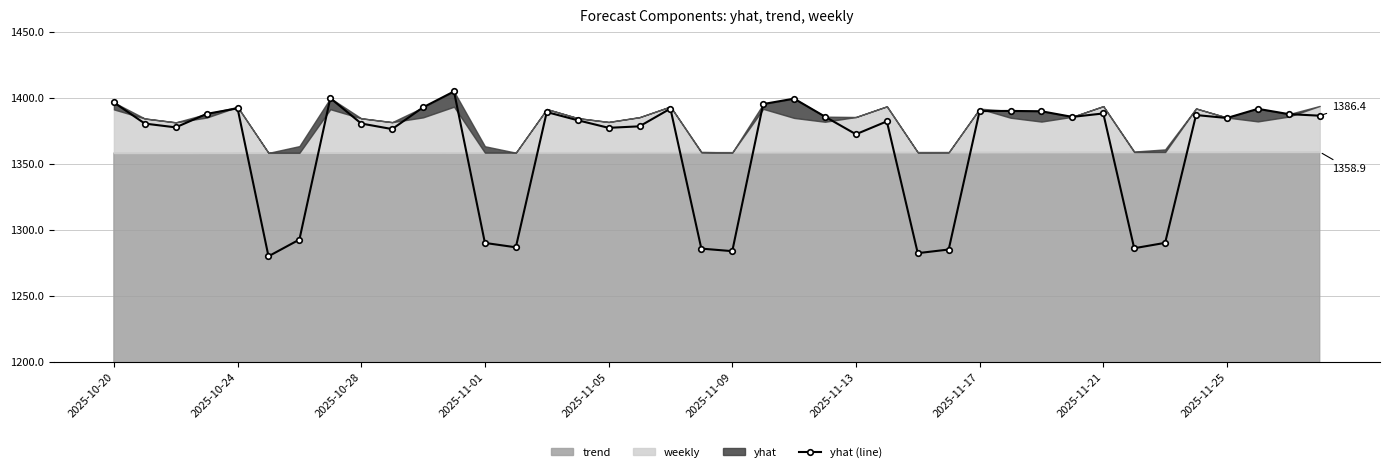

What is the lowest value of the yhat (line) series?

1279.9